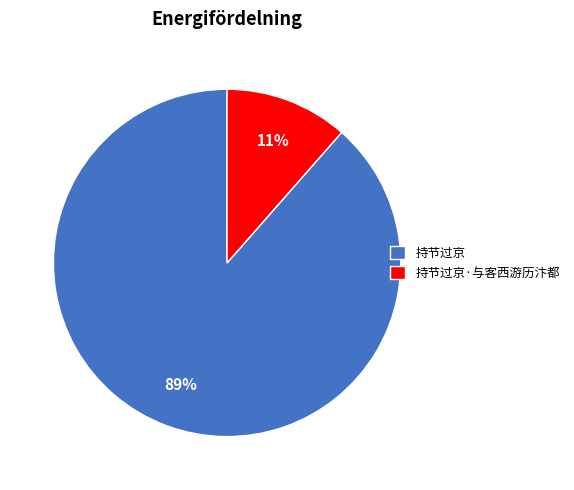

How many slices are in this pie chart?

2